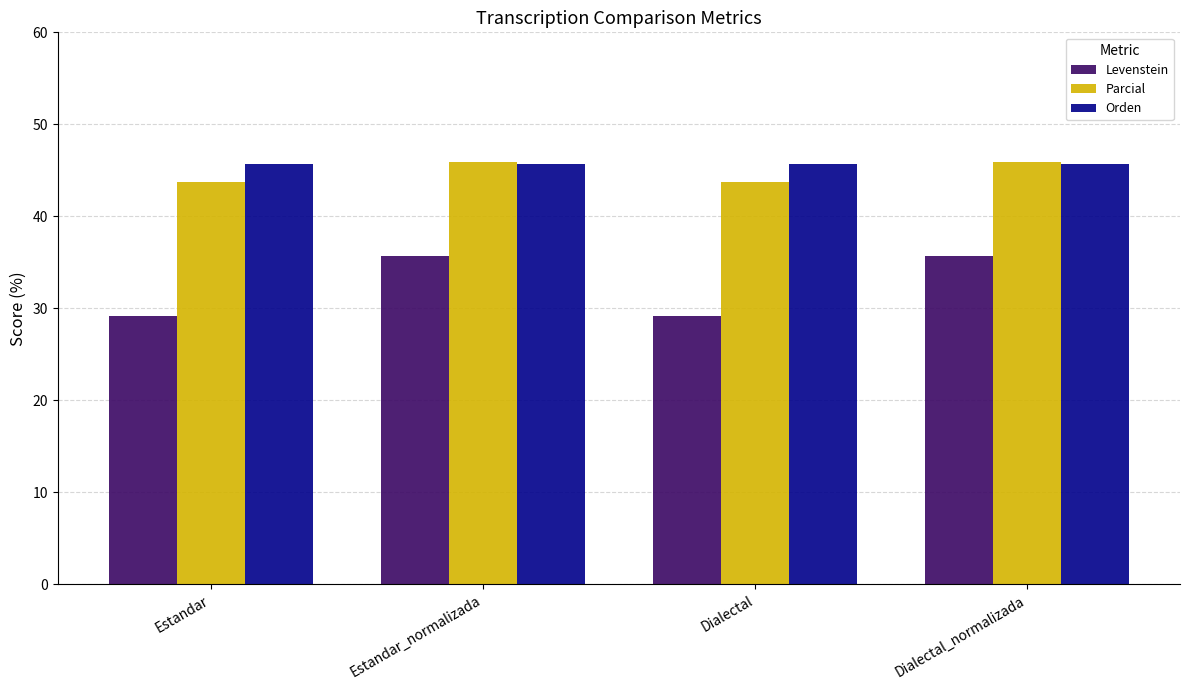

The Parcial series shows 43.8 at Dialectal. True or false?

True